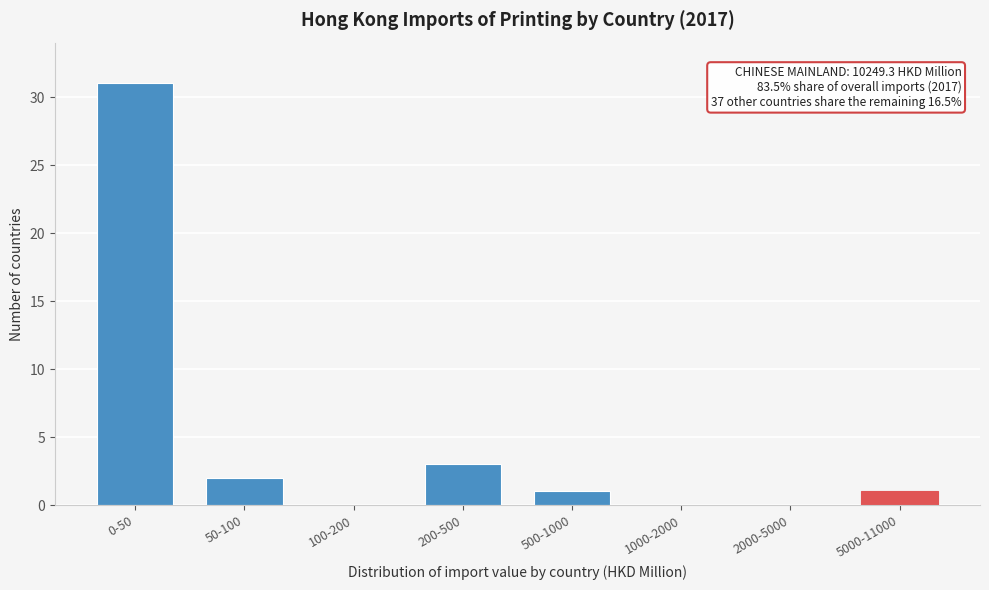

Reading left to right, extract all data points from this chart.

0-50=31	50-100=2	100-200=0	200-500=3	500-1000=1	1000-2000=0	2000-5000=0	5000-11000=1